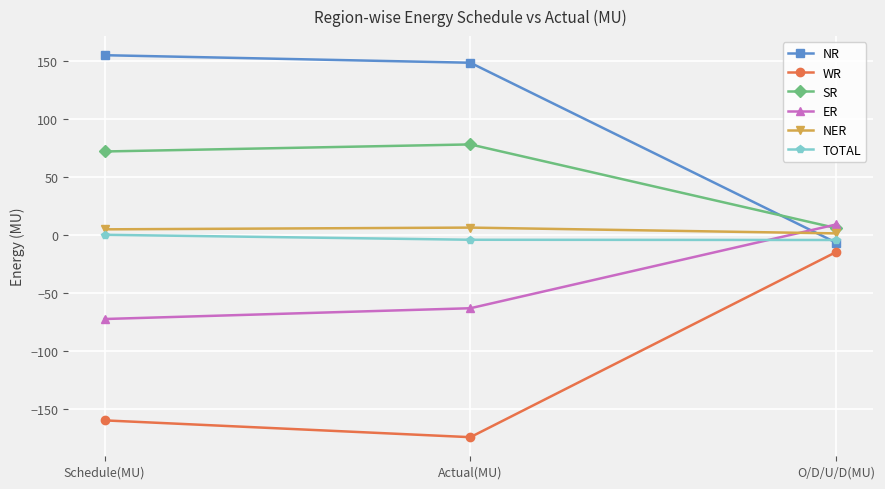

What is the label of the 3rd point from the right?

Schedule(MU)